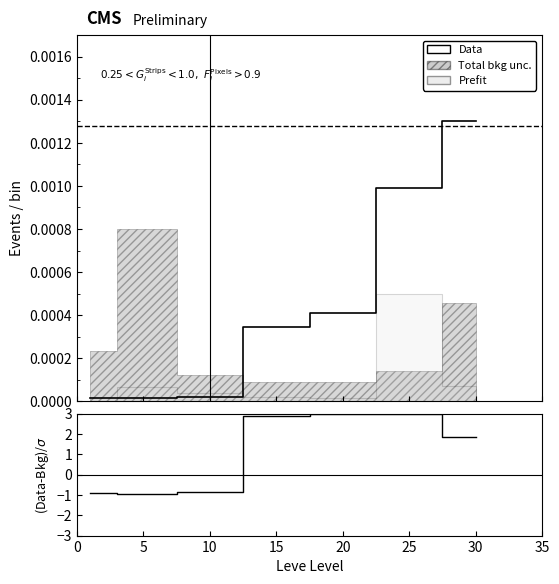

Reading left to right, what are all the values shown in this chart?

Leve EXP: 0.0	0.0	0.0	0.0	0.0	0.0	0.0
(Data-Bkg)/σ: -0.9	-1.0	-0.9	2.9	3.0	3.0	1.9